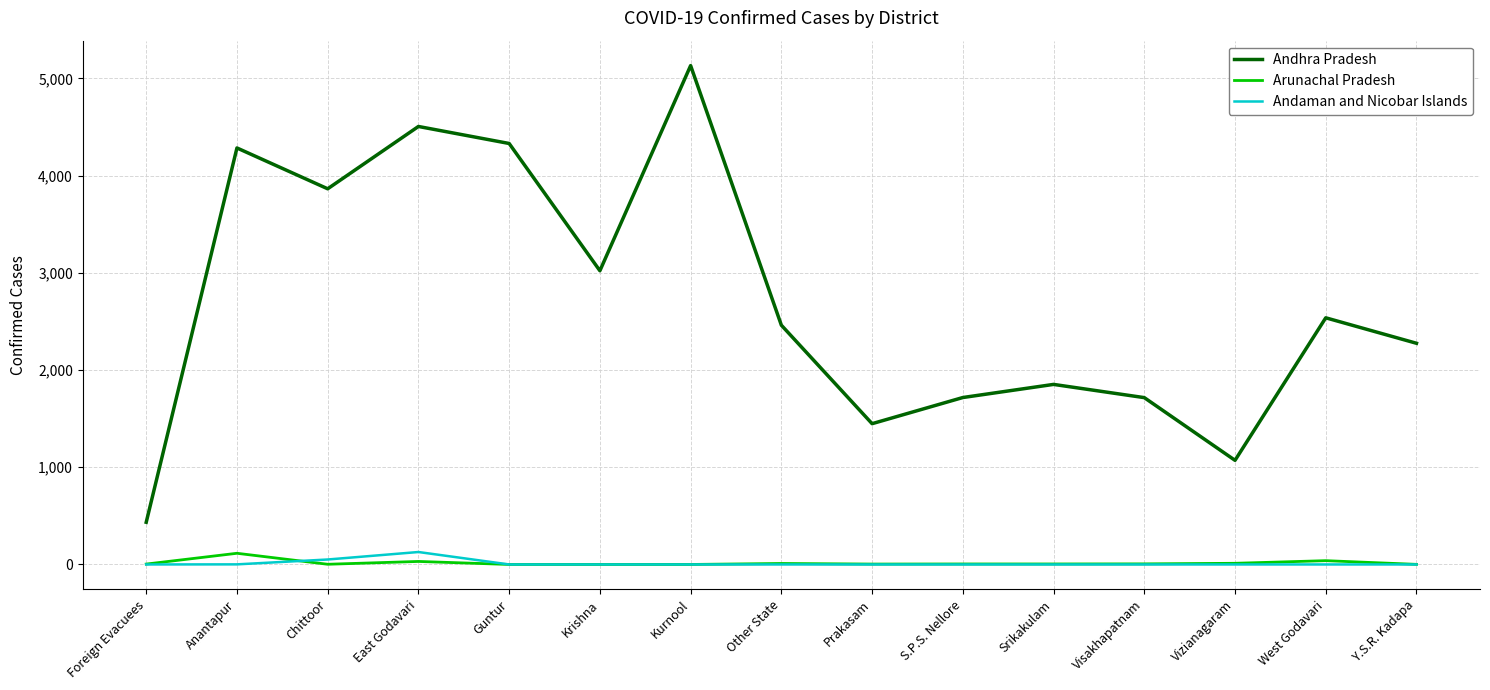

Which category has the highest value across all series?

Kurnool